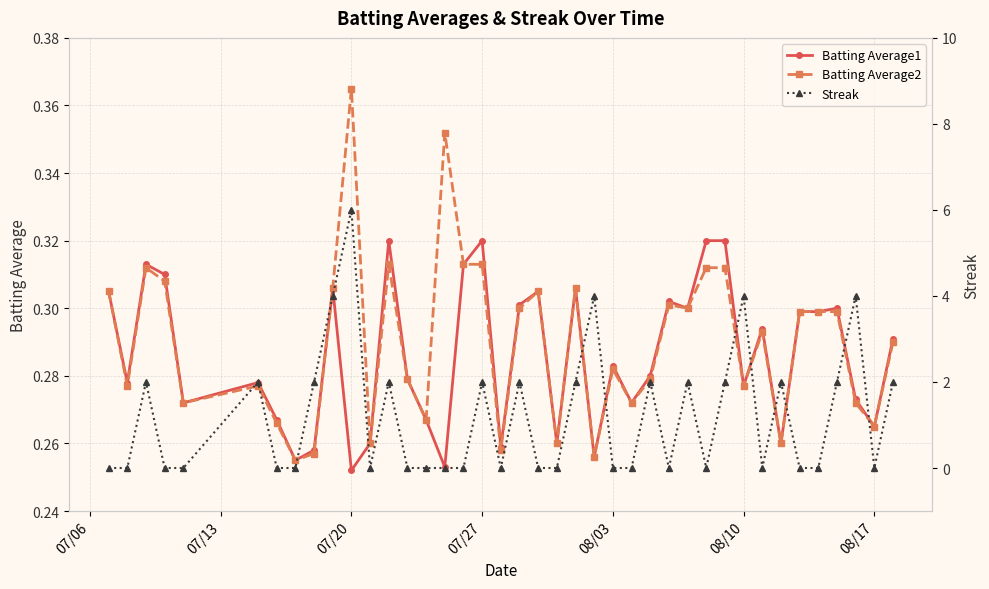

List the series in order of their peak value, highest first.

Streak, Batting Average2, Batting Average1